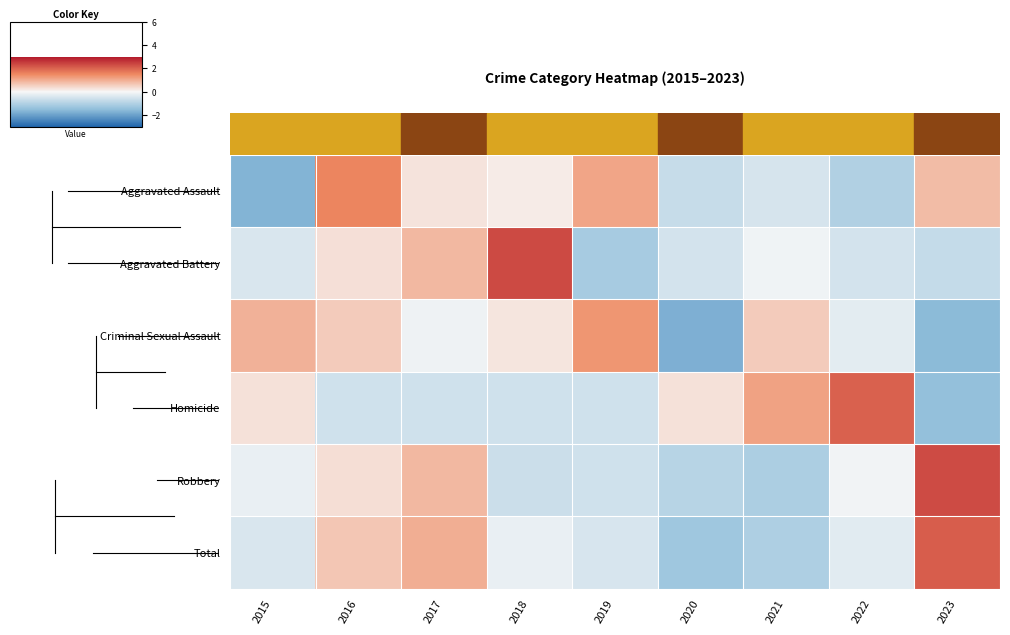

Reading left to right, what are all the values shown in this chart?

Aggravated Assault: 2015=-1.7	2016=1.6	2017=0.3	2018=0.2	2019=1.1	2020=-0.7	2021=-0.5	2022=-1.0	2023=0.8
Aggravated Battery: 2015=-0.4	2016=0.3	2017=0.9	2018=2.3	2019=-1.2	2020=-0.5	2021=-0.1	2022=-0.5	2023=-0.7
Criminal Sexual Assault: 2015=1.0	2016=0.6	2017=-0.1	2018=0.2	2019=1.3	2020=-1.7	2021=0.6	2022=-0.3	2023=-1.6
Homicide: 2015=0.3	2016=-0.6	2017=-0.6	2018=-0.6	2019=-0.6	2020=0.3	2021=1.2	2022=2.0	2023=-1.4
Robbery: 2015=-0.2	2016=0.3	2017=0.9	2018=-0.6	2019=-0.6	2020=-0.9	2021=-1.1	2022=-0.1	2023=2.3
Total: 2015=-0.4	2016=0.7	2017=1.0	2018=-0.2	2019=-0.5	2020=-1.3	2021=-1.1	2022=-0.3	2023=2.1